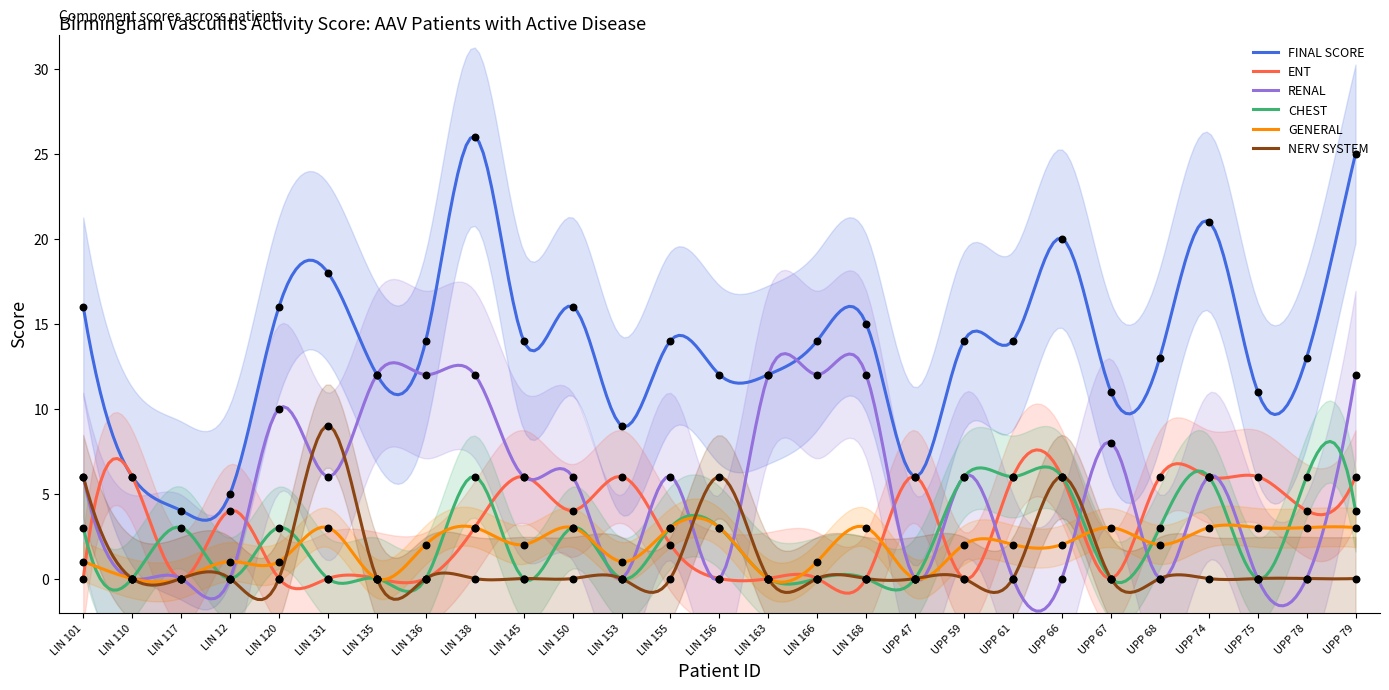

Which series has the widest spread of Y values?

FINAL SCORE